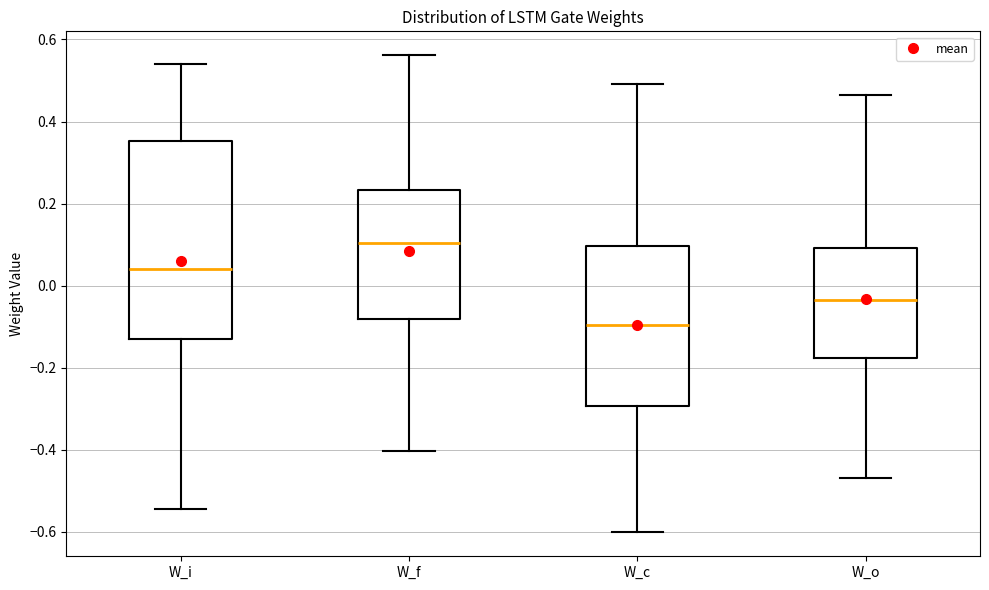

Where is the upper edge of the box for W_o on the y-axis? The values are not printed on the chart, so give them approximately, as read against the axis.

0.10